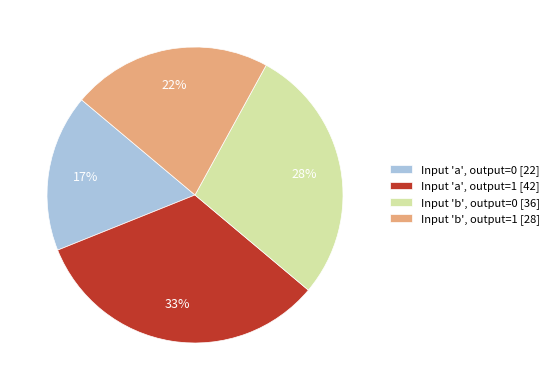

Which category has the biggest portion of the pie?

Input 'a', output=1 [42]